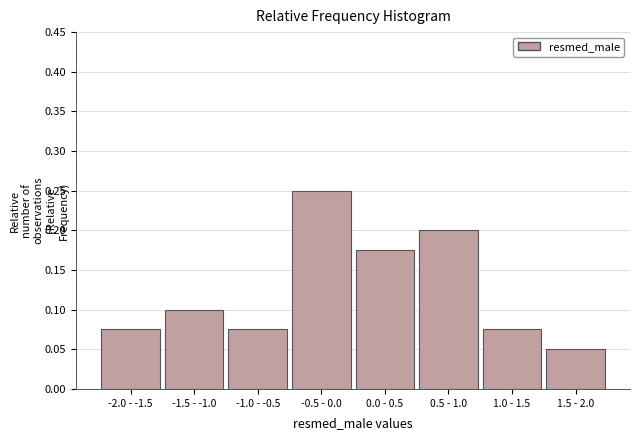

Which has a higher value, -1.5 - -1.0 or 1.0 - 1.5?

-1.5 - -1.0